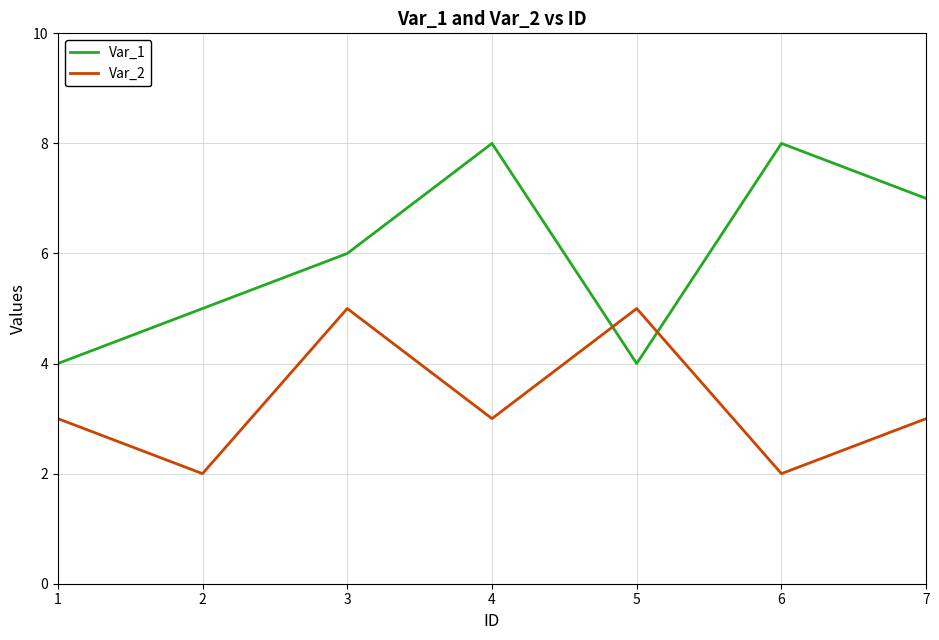

Reading left to right, what are all the values shown in this chart?

Var_1: 4	5	6	8	4	8	7
Var_2: 3	2	5	3	5	2	3